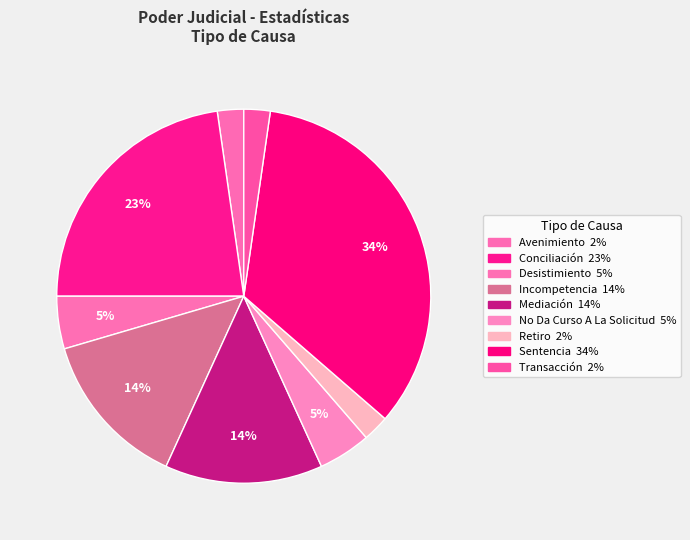

To the nearest percent, what portion does Sentencia represent?

34%